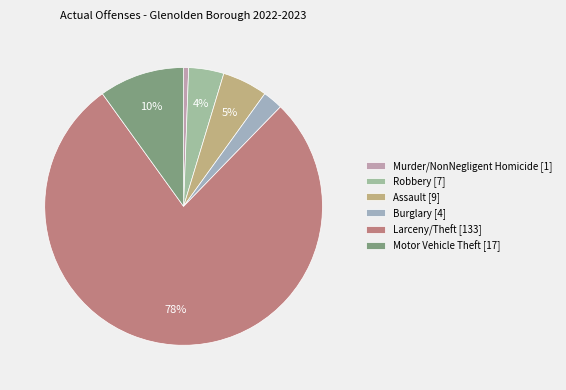

Do Larceny/Theft [133] and Robbery [7] together represent more than half of the pie?

Yes